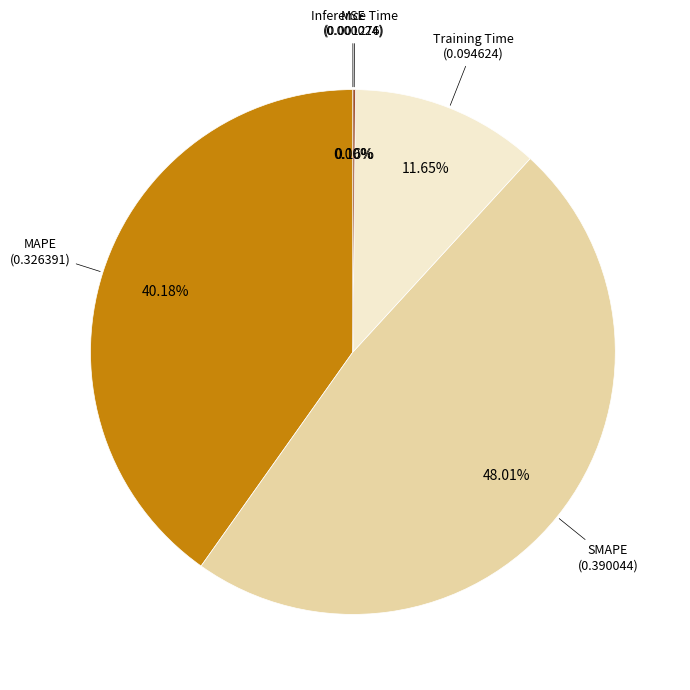

Does any single category account for the majority?

No